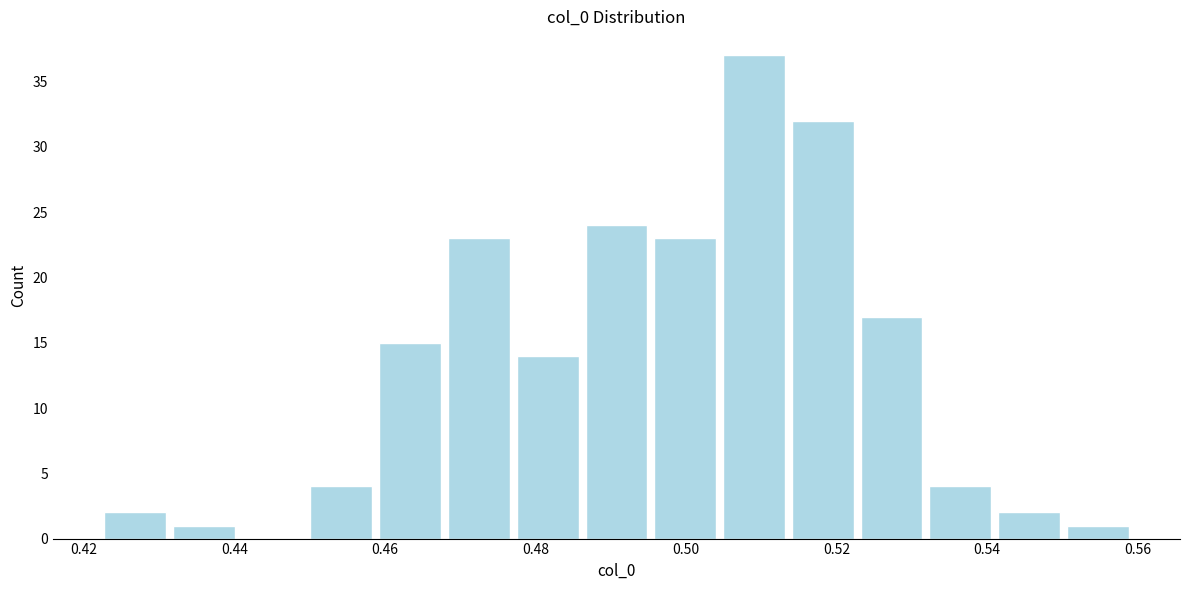

What is the height of the bar covering 0.532 to 0.542 on the x-axis? Neither the bar edges nor the heights are printed on the chart, so give them approximately, as read against the axes.

4